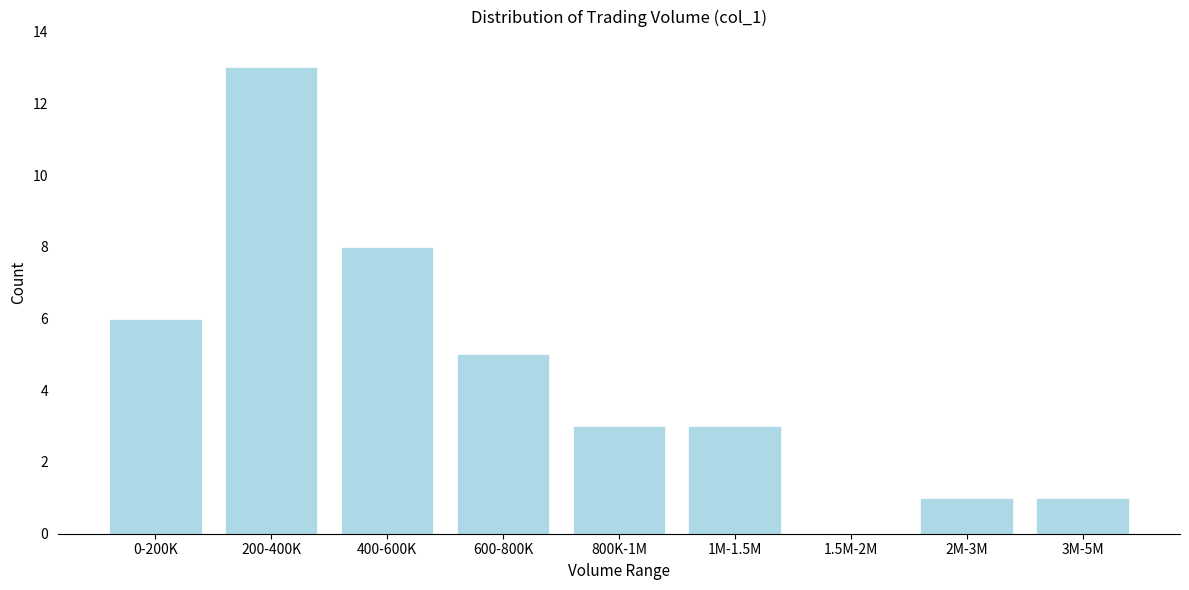

Reading right to left, extract all data points from this chart.

3M-5M=1	2M-3M=1	1.5M-2M=0	1M-1.5M=3	800K-1M=3	600-800K=5	400-600K=8	200-400K=13	0-200K=6